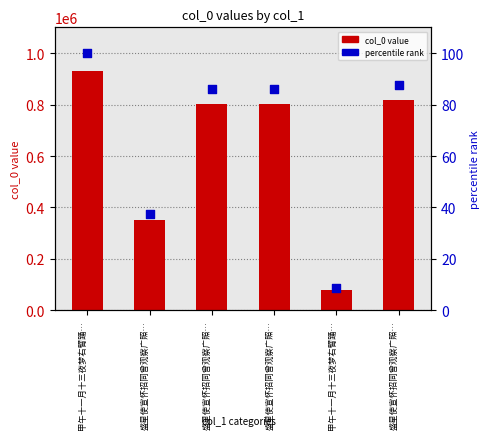

At which category is the sum across all series the highest?

甲午十一月十三夜梦右臂踊…